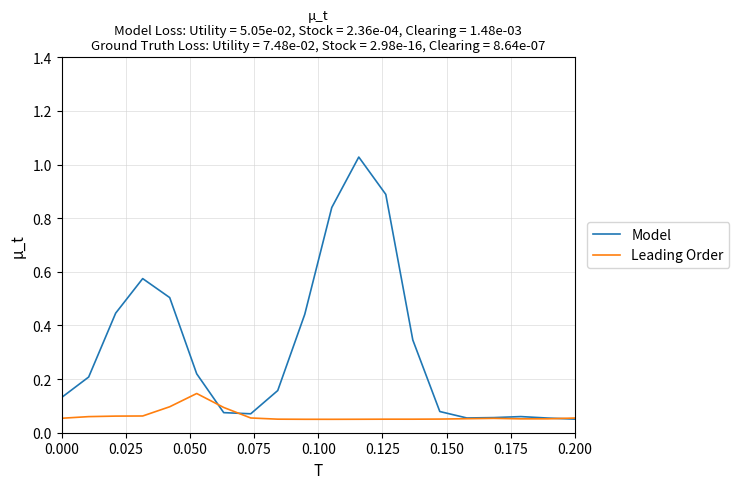

List the series in order of their peak value, lowest first.

Leading Order, Model